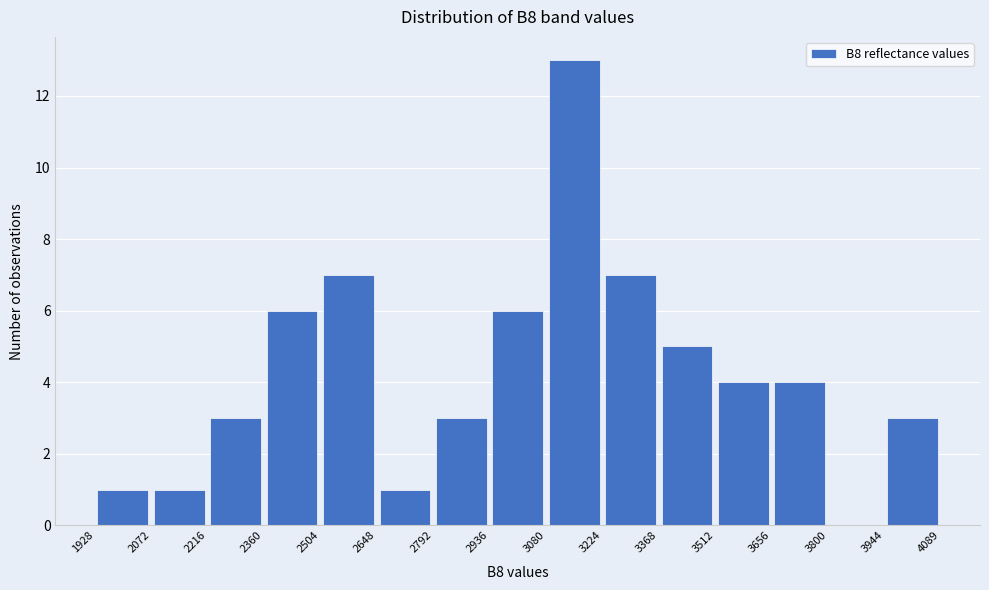

Reading left to right, transcribe this chart: for each bar, give the range it covers on the x-axis and its height. The values are not printed on the chart, so give them approximately, as read against the axis.

1928 to 2072: 1
2072 to 2216: 1
2216 to 2360: 3
2360 to 2504: 6
2504 to 2648: 7
2648 to 2792: 1
2792 to 2936: 3
2936 to 3080: 6
3080 to 3224: 13
3224 to 3368: 7
3368 to 3512: 5
3512 to 3656: 4
3656 to 3800: 4
3800 to 3944: 0
3944 to 4089: 3